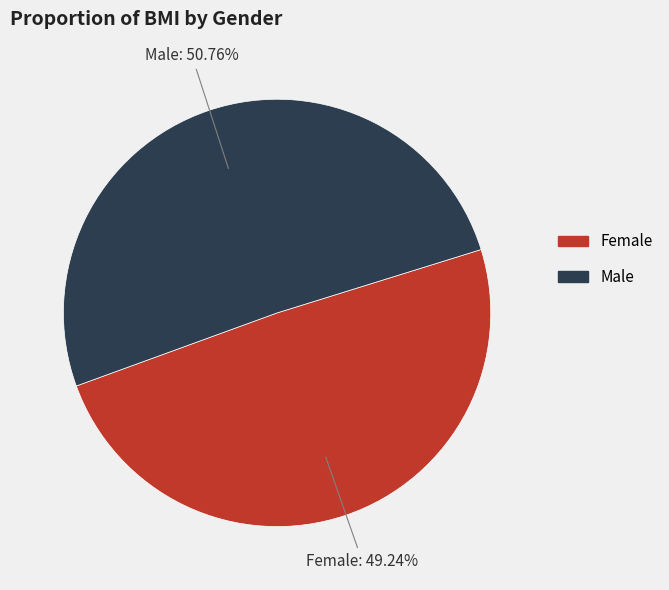

The Male slice represents 57% of the pie. True or false?

False